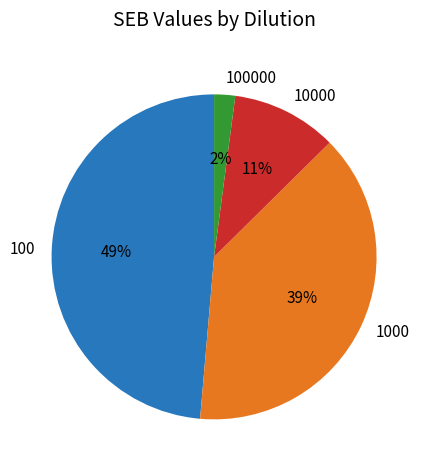

What is the largest slice in the pie chart?

100